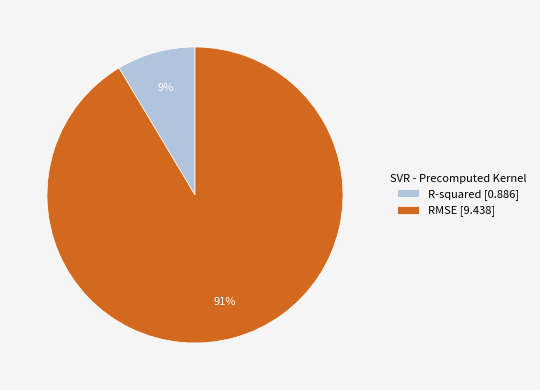

To the nearest percent, what is the average slice percentage?

50%